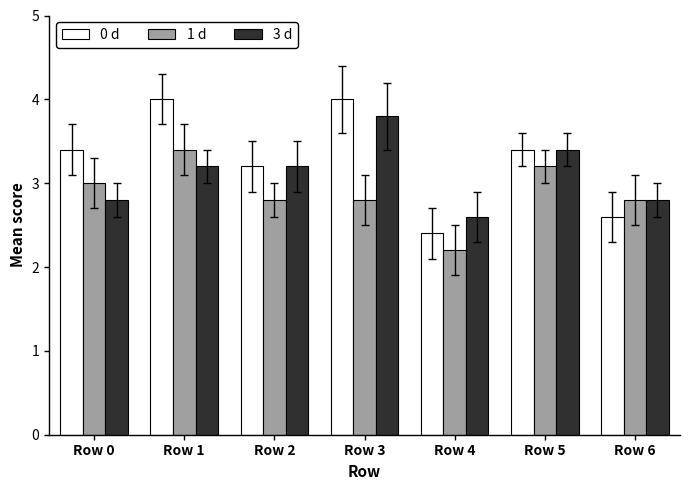

Between Row 2 and Row 6, which series saw the biggest shift?

0 d